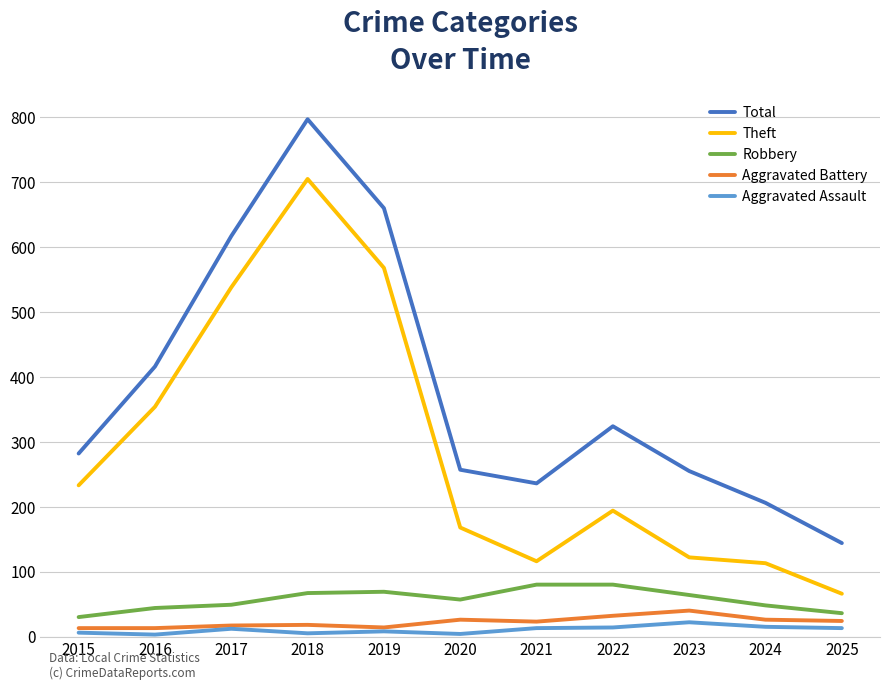

Which series has the widest spread of values?

Total